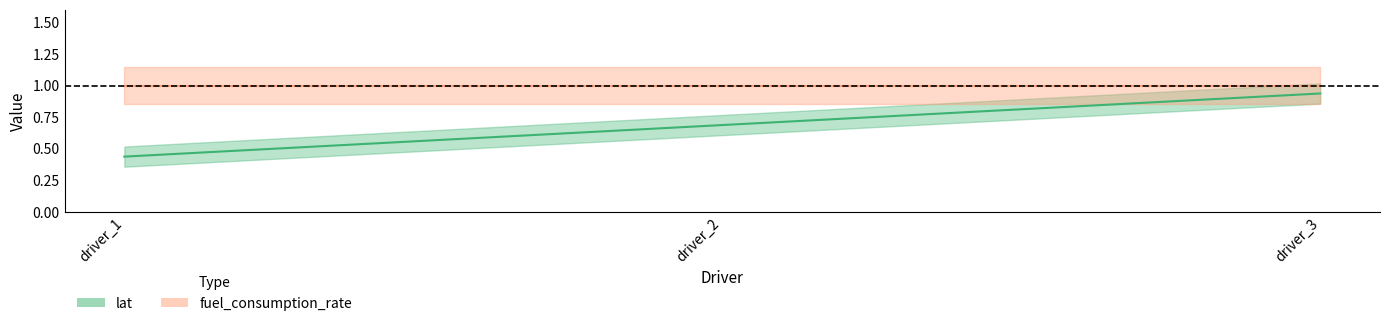

At which category does the chart reach its peak across all series?

driver_3